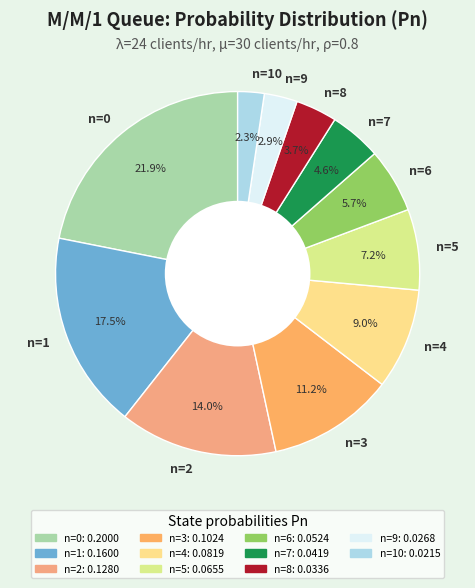

What percentage do n=2 and n=3 together represent?

25.2%